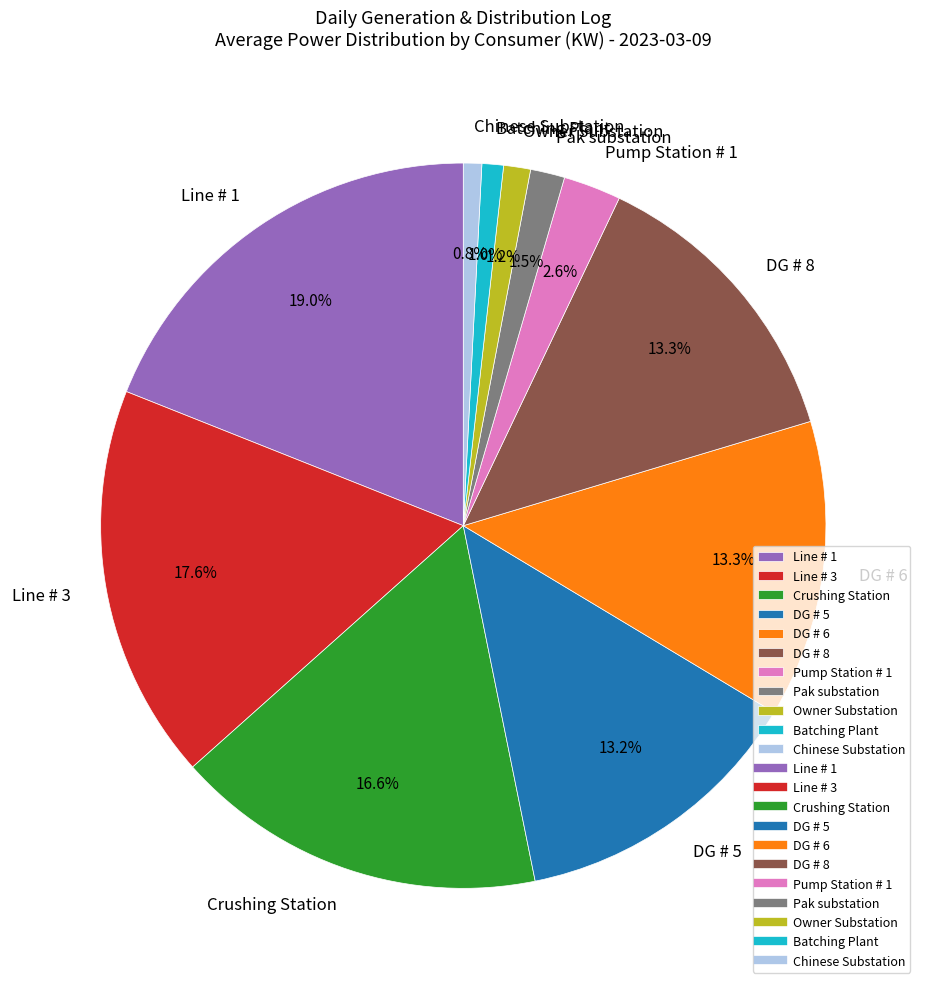

What is the total percentage of Pak substation and DG # 6?

14.8%